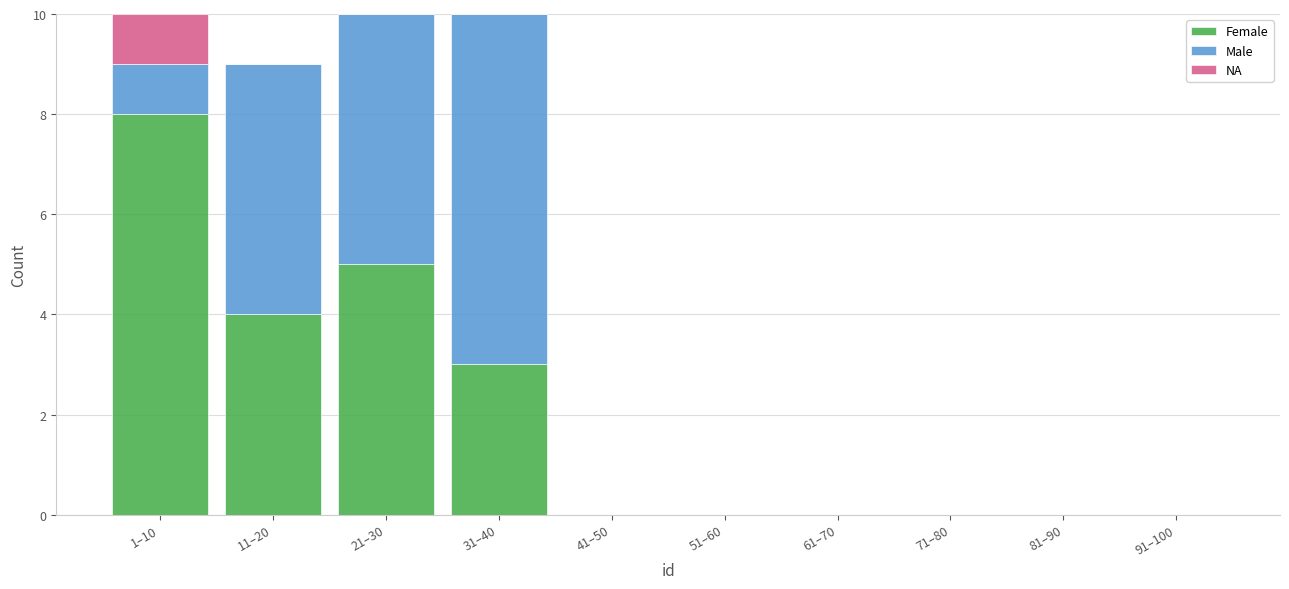

Reading left to right, transcribe the values for Female.

1–10=8	11–20=4	21–30=5	31–40=3	41–50=0	51–60=0	61–70=0	71–80=0	81–90=0	91–100=0